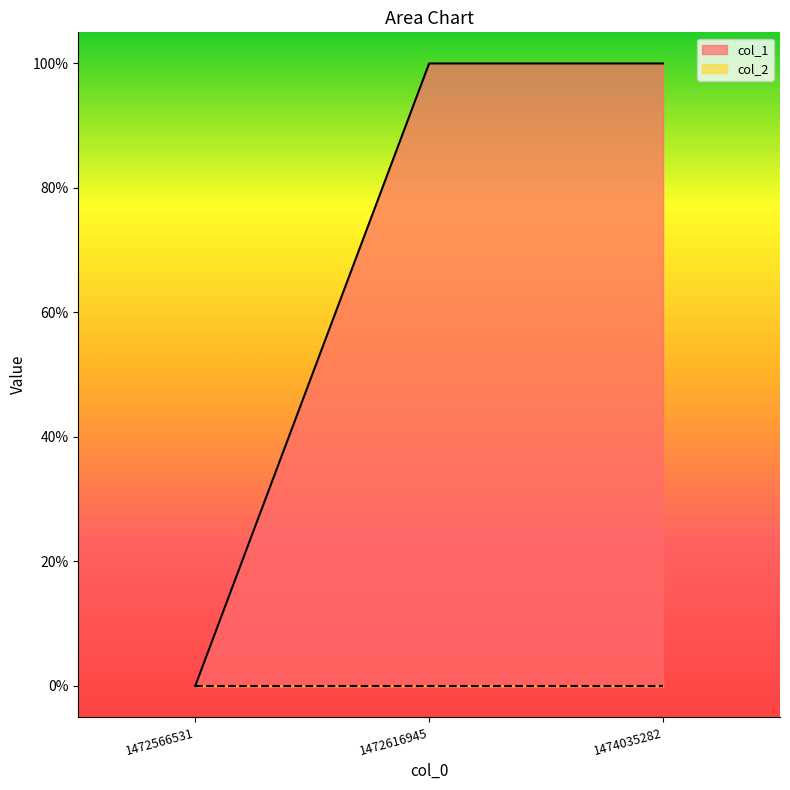

Does the chart display data point markers on the line(s)?

No